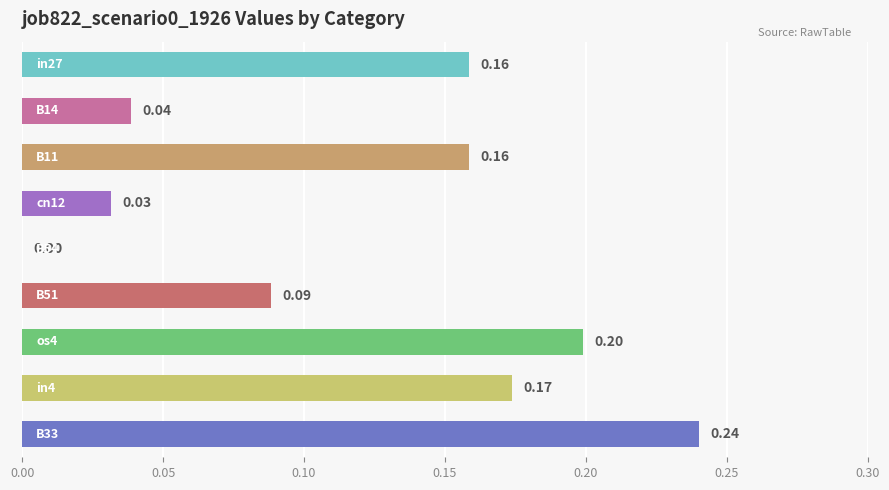

What is the sum of all values?

1.1